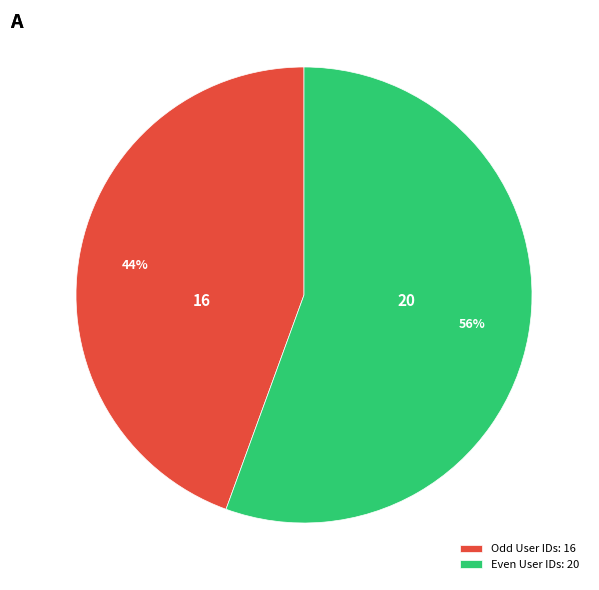

Count the number of slices in the pie.

2